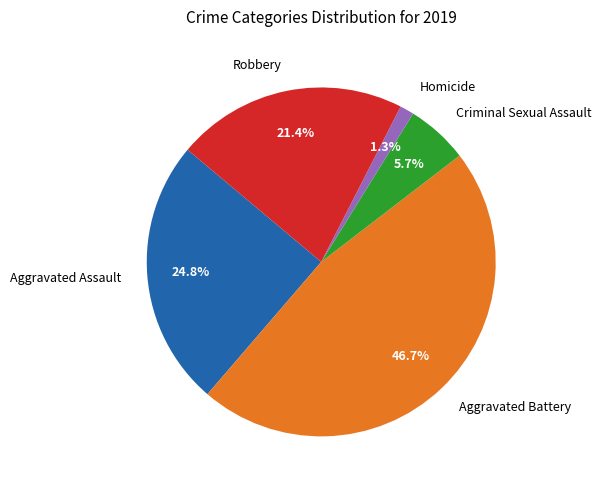

How many segments does this pie chart have?

5